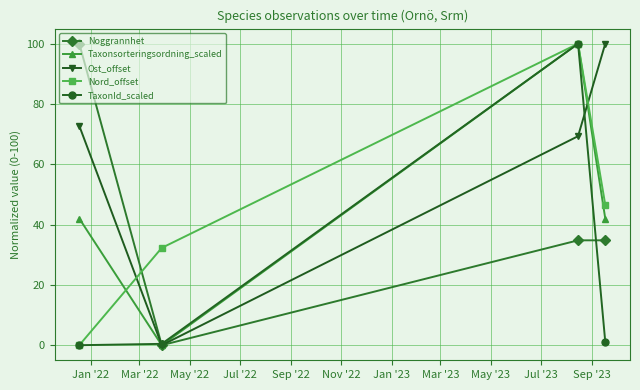

What are all the series names shown in the legend?

Noggrannhet, Taxonsorteringsordning_scaled, Ost_offset, Nord_offset, TaxonId_scaled